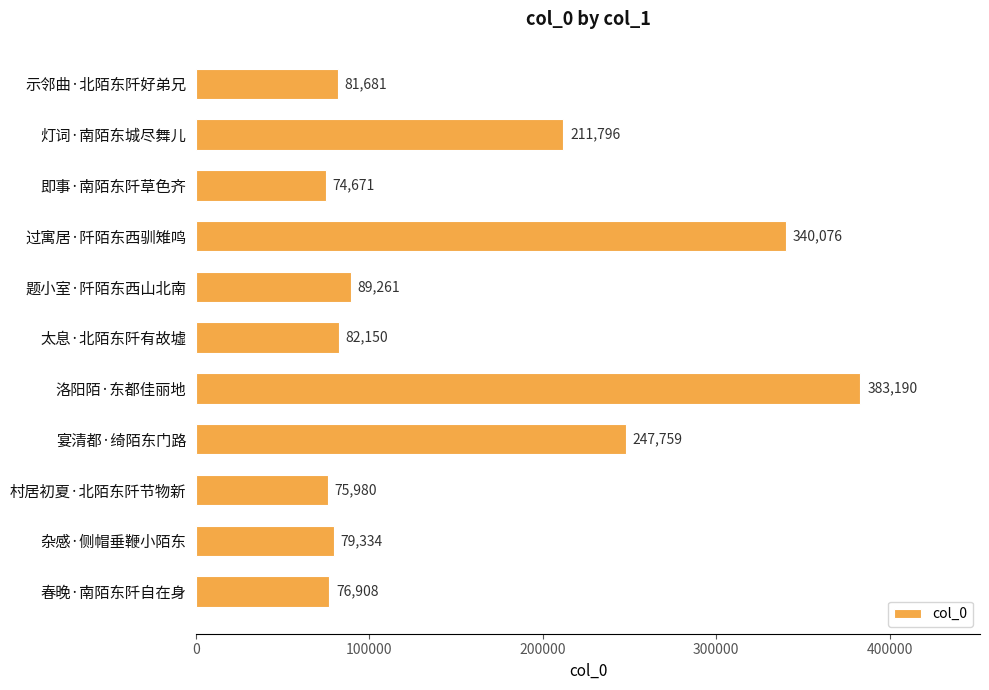

What is the greatest value displayed?

383190